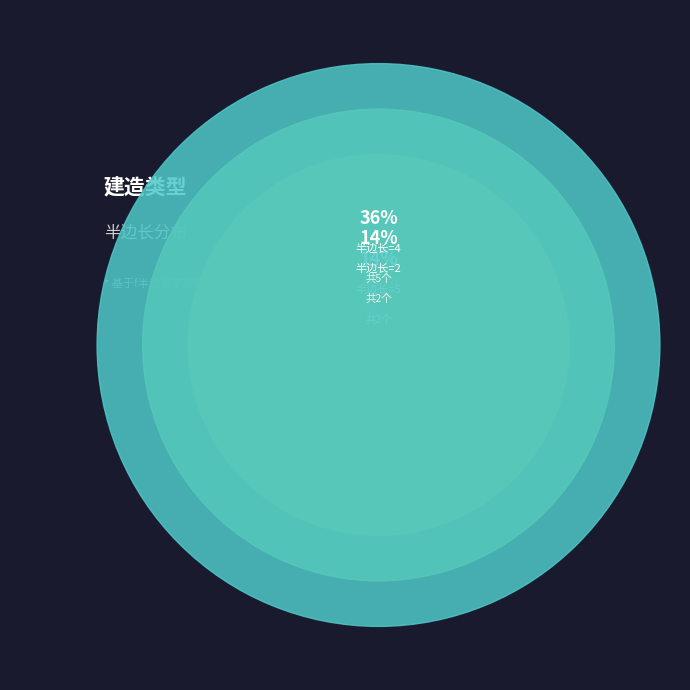

Is it true that 炮台 is 23% of the pie?

False